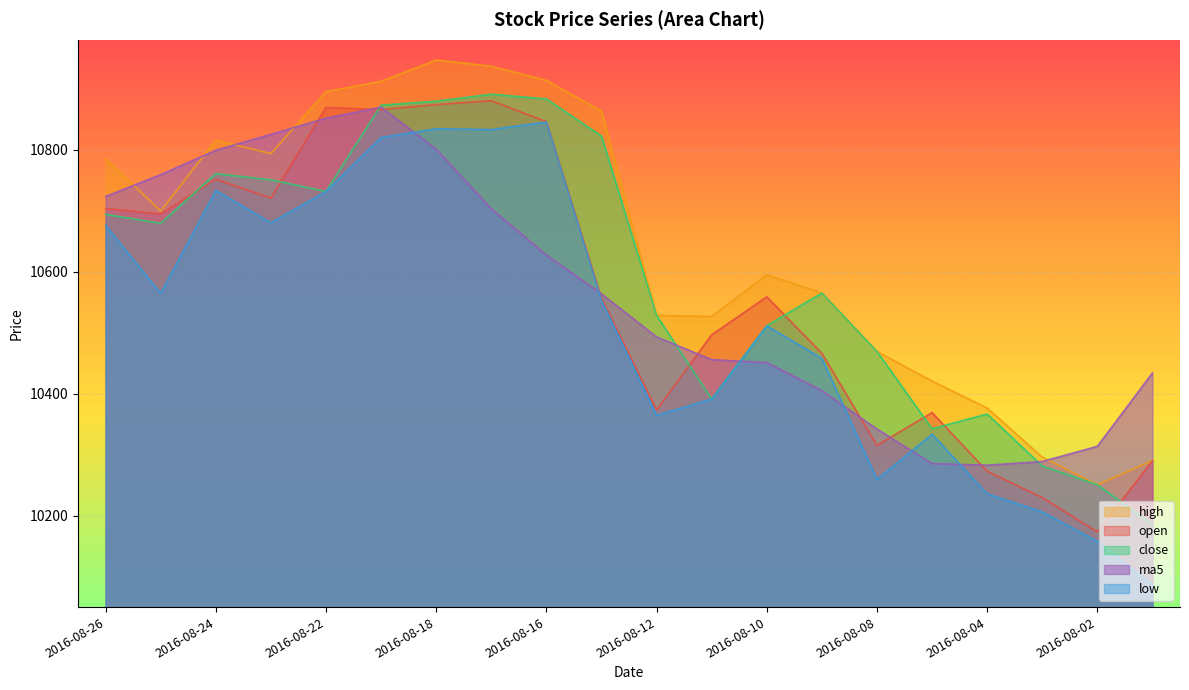

How many lines are shown in the chart?

5